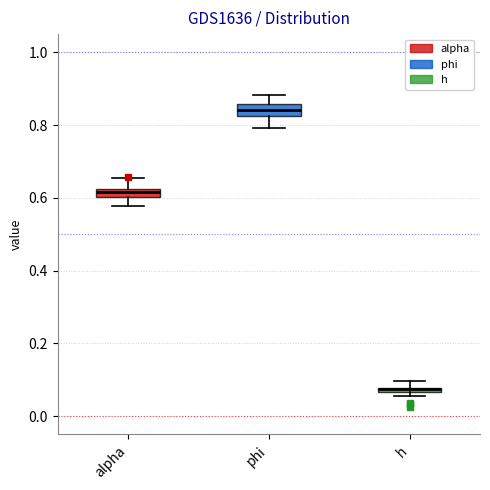

Where is the upper edge of the box for h on the y-axis? The values are not printed on the chart, so give them approximately, as read against the axis.

0.08